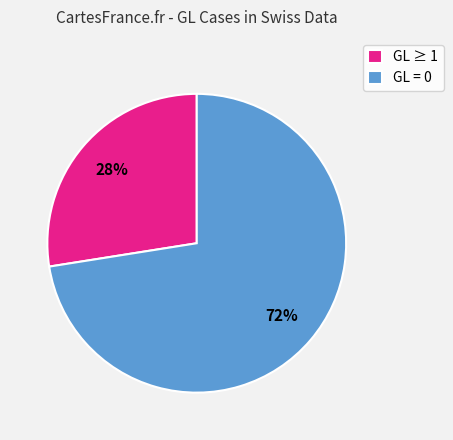

Does any single category account for the majority?

Yes